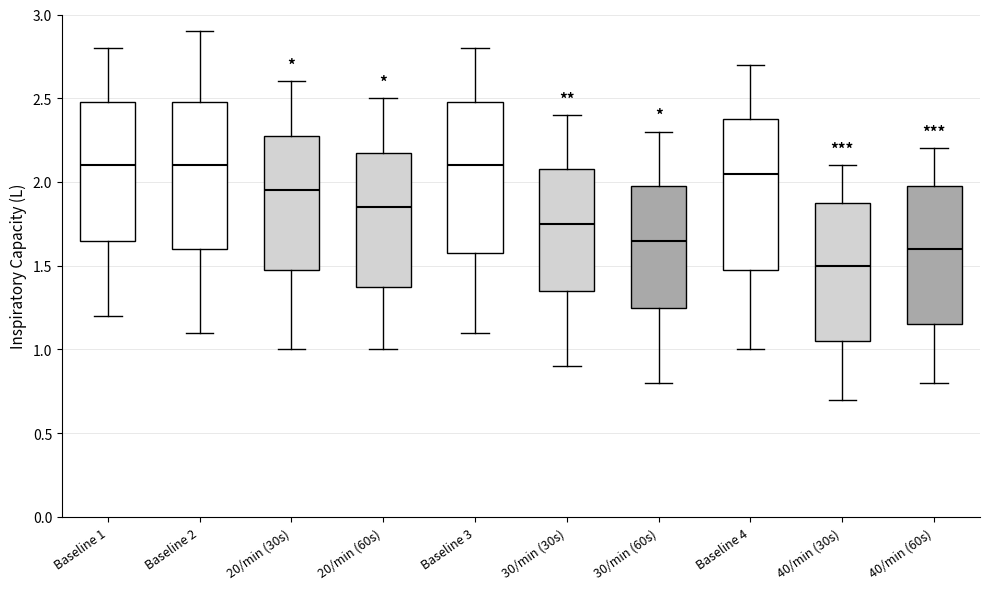

Reading left to right, read every box against the y-axis: the position of its median line, the range the box covers, and the ends of its whiskers. The values are not printed on the chart, so give them approximately, as read against the axis.

Baseline 1: median 2.10, box 1.65 to 2.50, whiskers 1.20 to 2.80
Baseline 2: median 2.10, box 1.60 to 2.50, whiskers 1.10 to 2.90
20/min (30s): median 1.95, box 1.50 to 2.30, whiskers 1.00 to 2.60
20/min (60s): median 1.85, box 1.40 to 2.20, whiskers 1.00 to 2.50
Baseline 3: median 2.10, box 1.60 to 2.50, whiskers 1.10 to 2.80
30/min (30s): median 1.75, box 1.35 to 2.10, whiskers 0.90 to 2.40
30/min (60s): median 1.65, box 1.25 to 2.00, whiskers 0.80 to 2.30
Baseline 4: median 2.05, box 1.50 to 2.40, whiskers 1.00 to 2.70
40/min (30s): median 1.50, box 1.05 to 1.90, whiskers 0.70 to 2.10
40/min (60s): median 1.60, box 1.15 to 2.00, whiskers 0.80 to 2.20